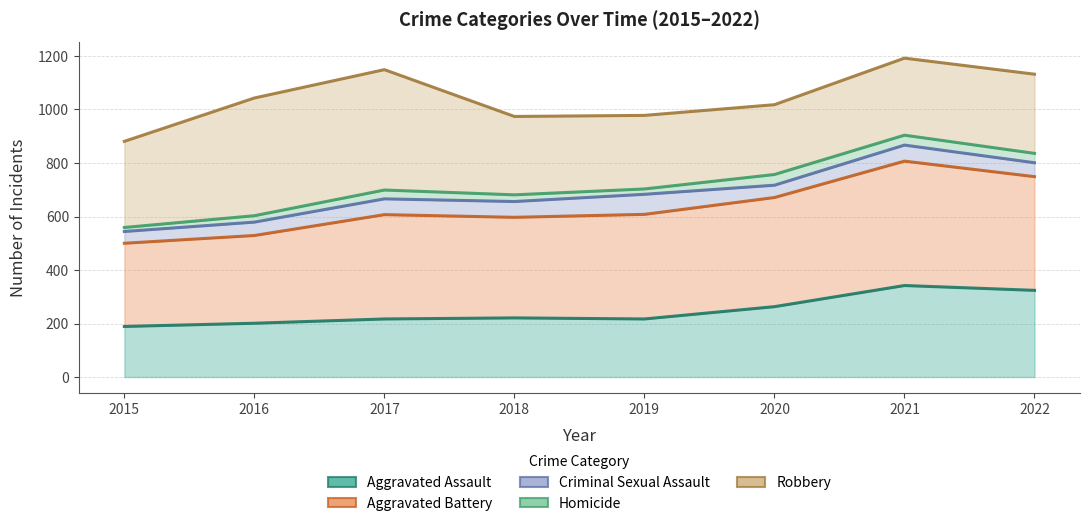

At which category does Aggravated Battery reach its first local peak?

2017